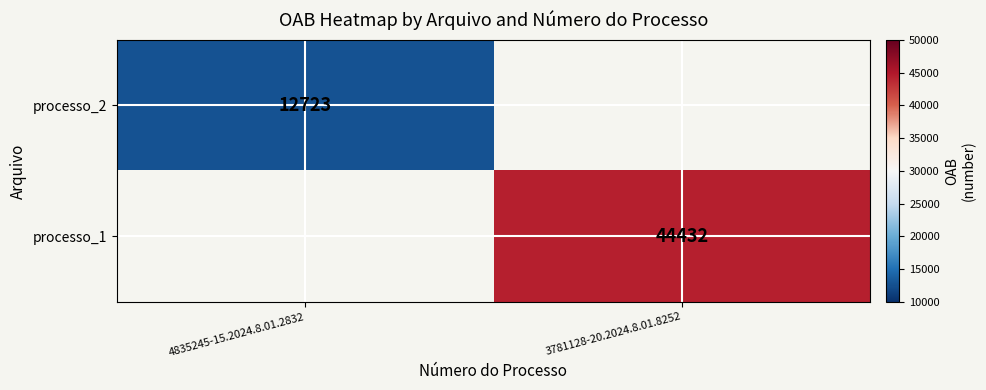

Is the value of processo_1 at 3781128-20.2024.8.01.8252 greater than the value of processo_2 at 4835245-15.2024.8.01.2832?

Yes